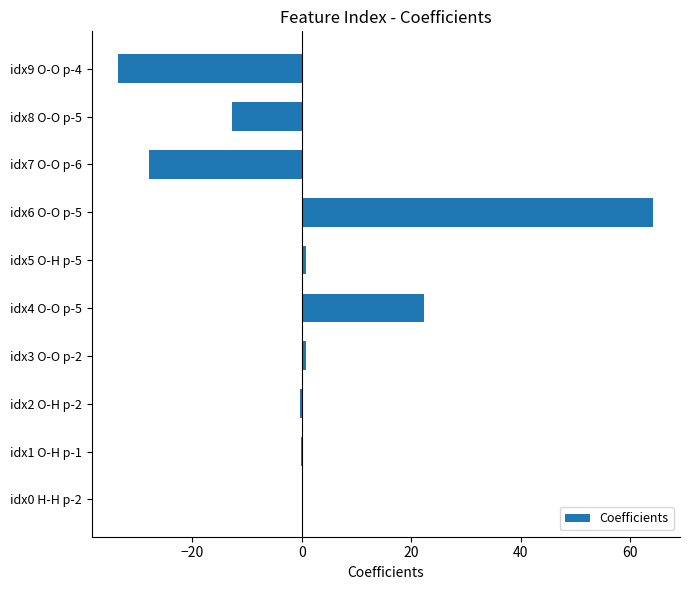

Count the number of categories in the chart.

10